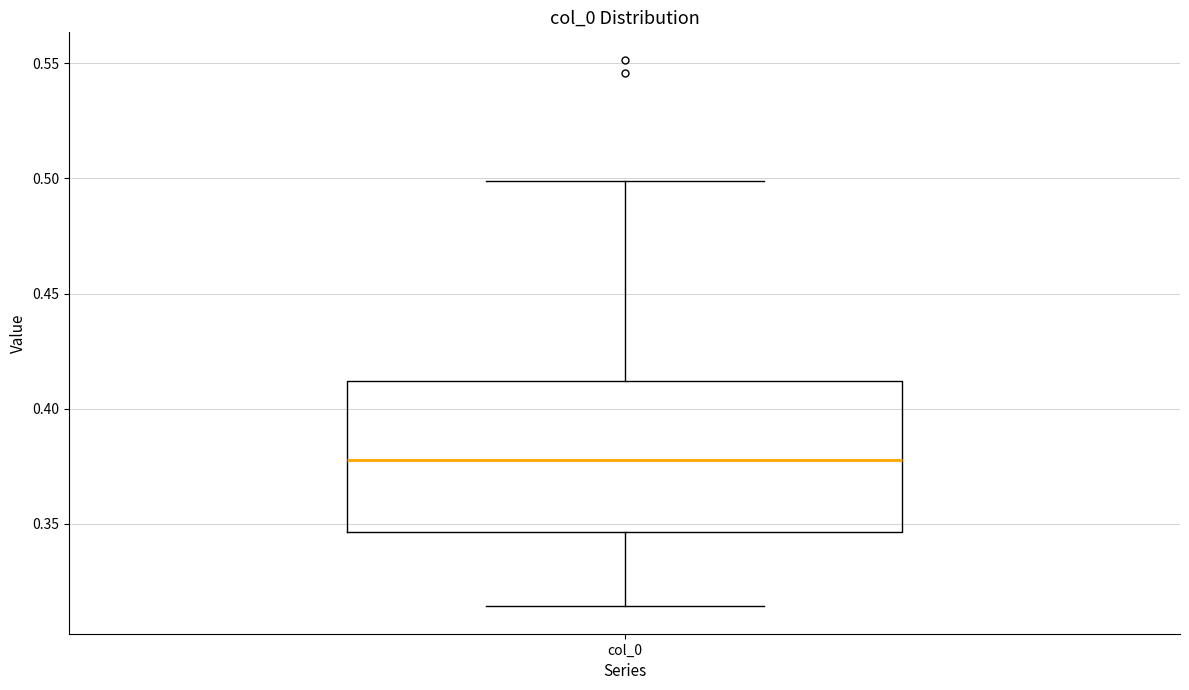

Where does the lower whisker of the box for col_0 end on the y-axis? The values are not printed on the chart, so give them approximately, as read against the axis.

0.315